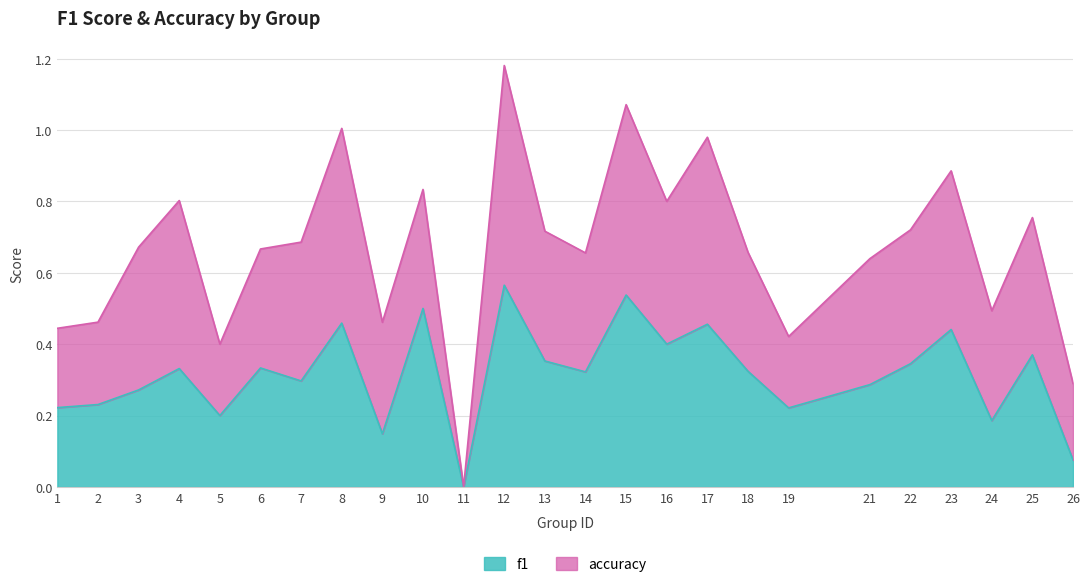

The value at 22 is 0.3. True or false?

True